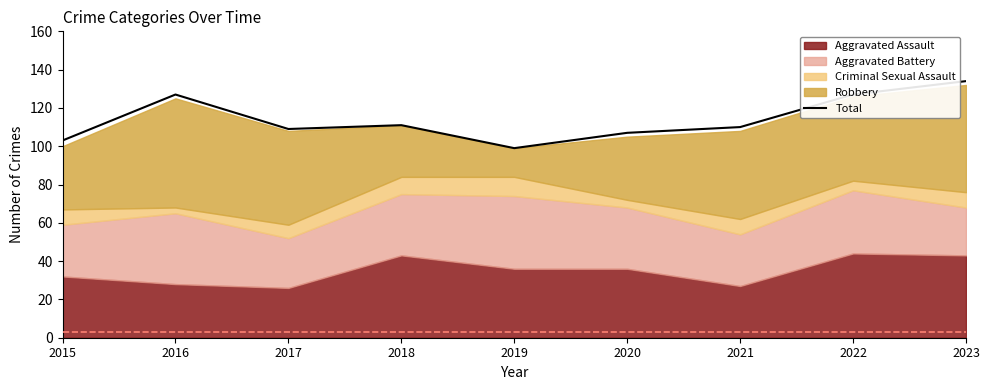

Where does the data first go above 110?

2016